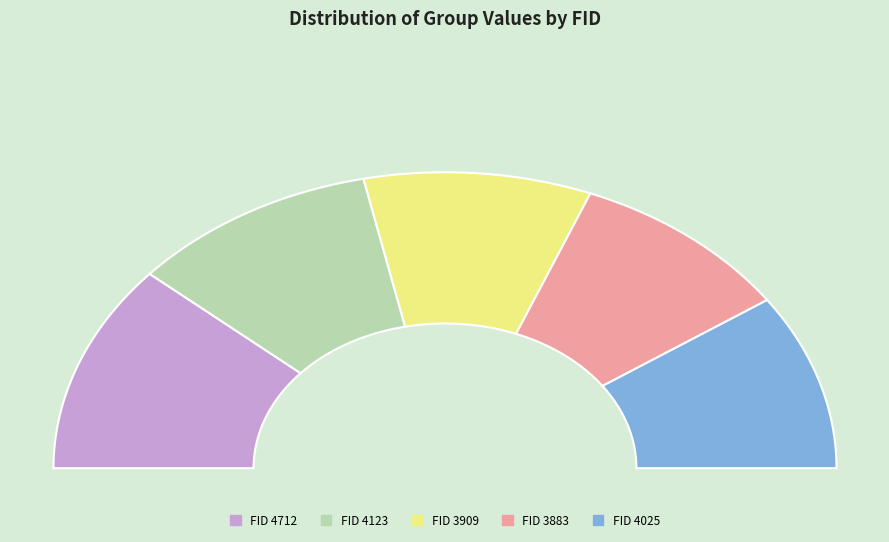

To the nearest percent, what is the average slice percentage?

20%